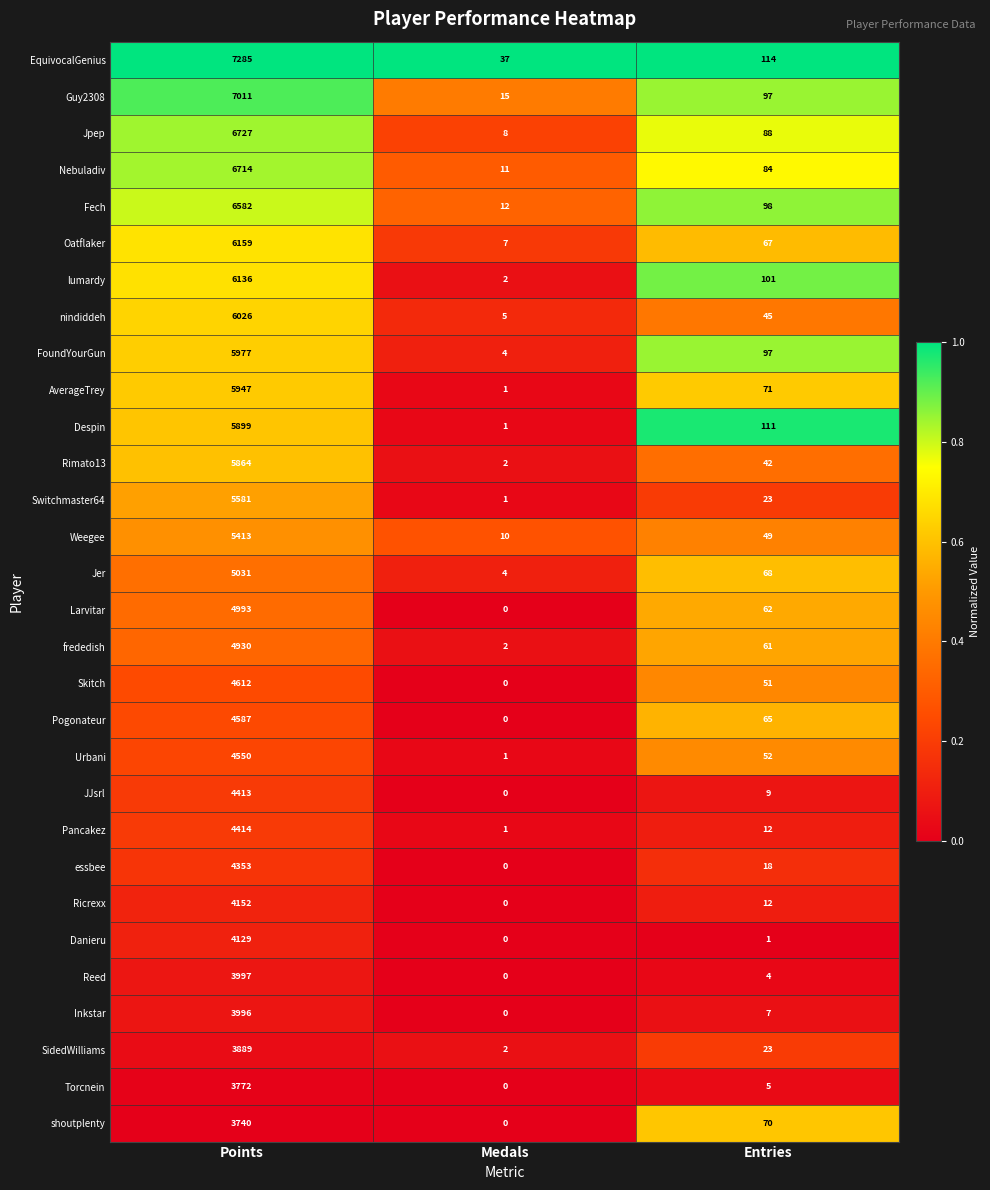

List the series in order of their peak value, highest first.

EquivocalGenius, Guy2308, Jpep, Nebuladiv, Fech, Oatflaker, lumardy, nindiddeh, FoundYourGun, AverageTrey, Despin, Rimato13, Switchmaster64, Weegee, Jer, Larvitar, frededish, Skitch, Pogonateur, Urbani, Pancakez, JJsrl, essbee, Ricrexx, Danieru, Reed, Inkstar, SidedWilliams, Torcnein, shoutplenty